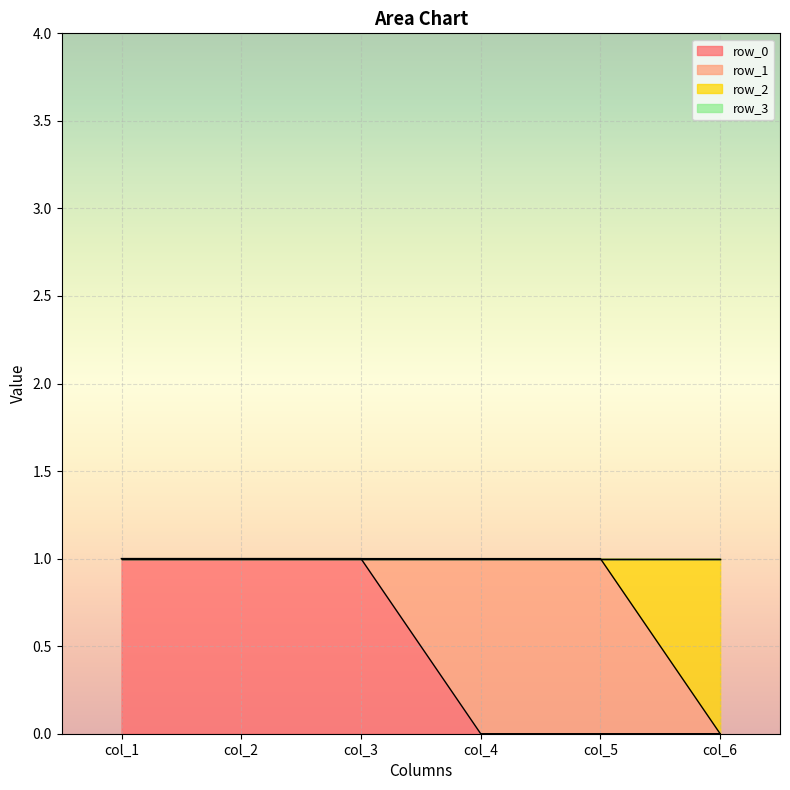

How many data points does each series have?

6